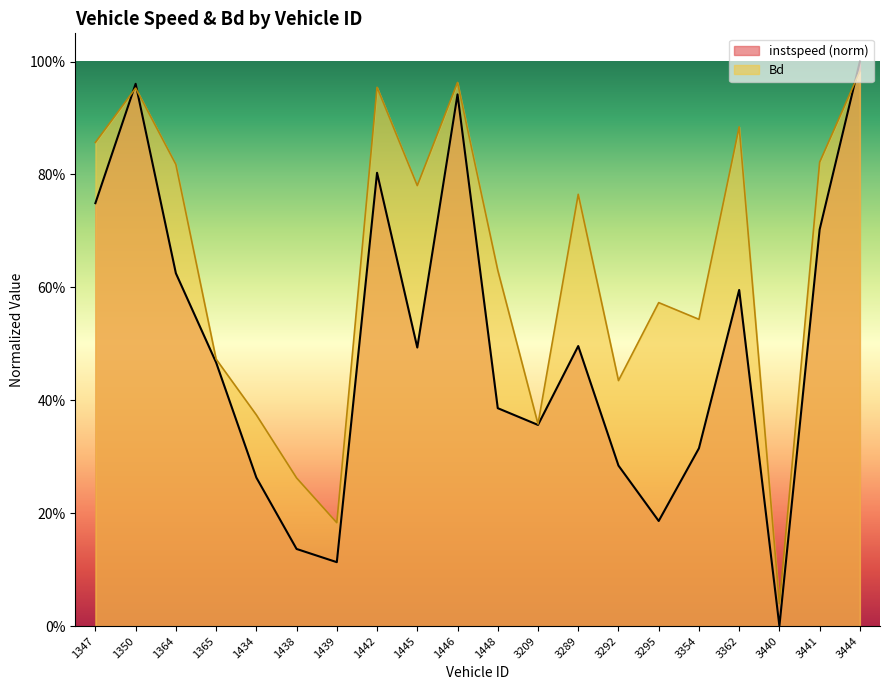

What is the difference between the instspeed values at 1350 and 1434?

0.7